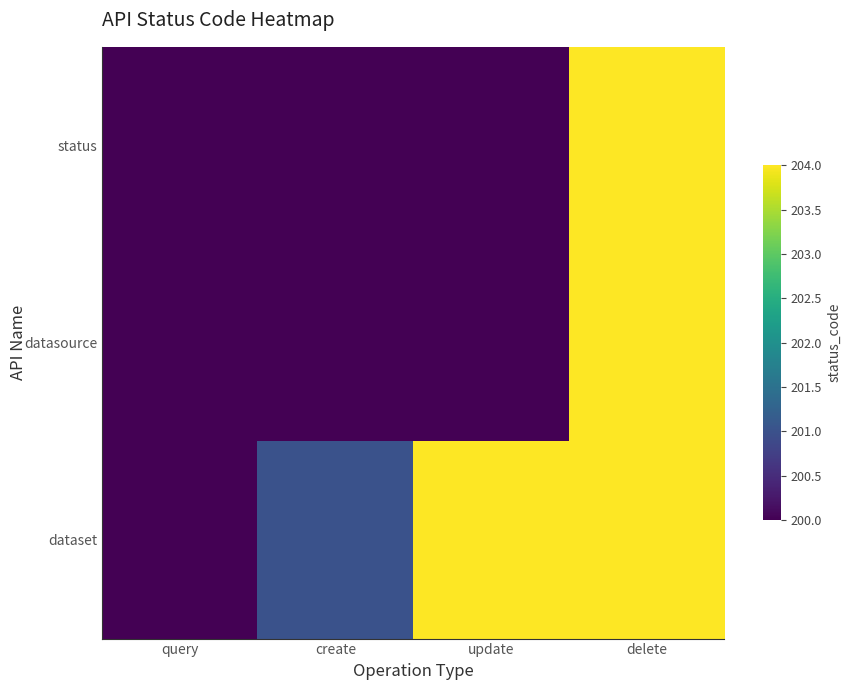

Reading left to right, list all the values displayed in this chart.

status: query=200	create=200	update=200	delete=204
datasource: query=200	create=200	update=200	delete=204
dataset: query=200	create=201	update=204	delete=204